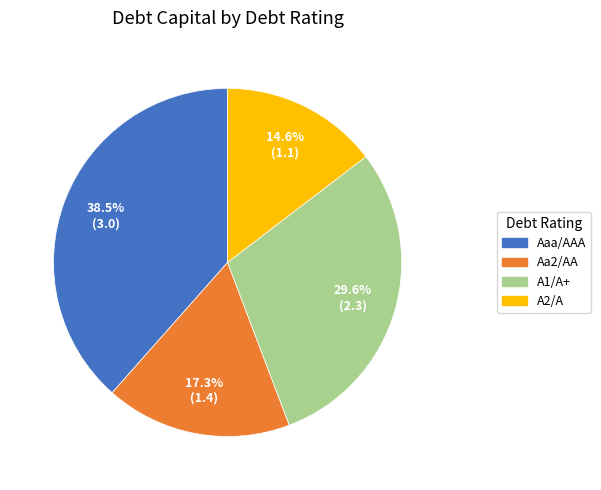

To the nearest percent, what portion does A1/A+ represent?

30%